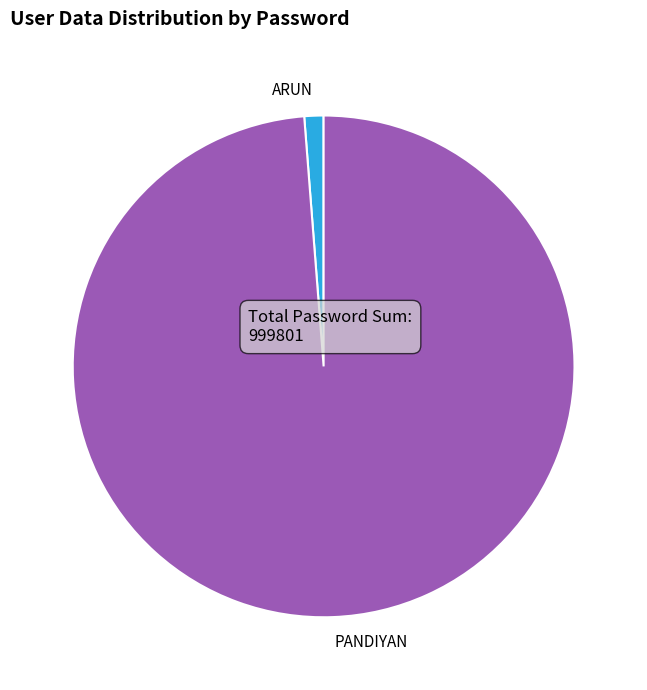

Does ARUN account for over 50% of the chart?

No